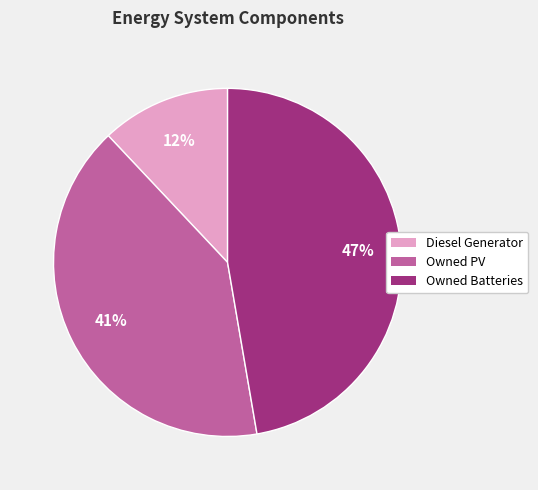

Does Owned Batteries represent more than half of the total?

No